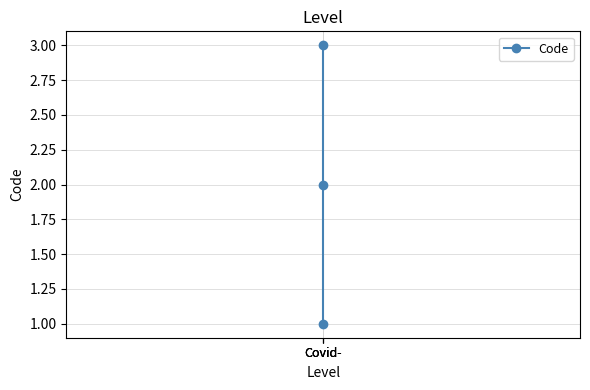

At which label does the data first exceed 2?

Covid-